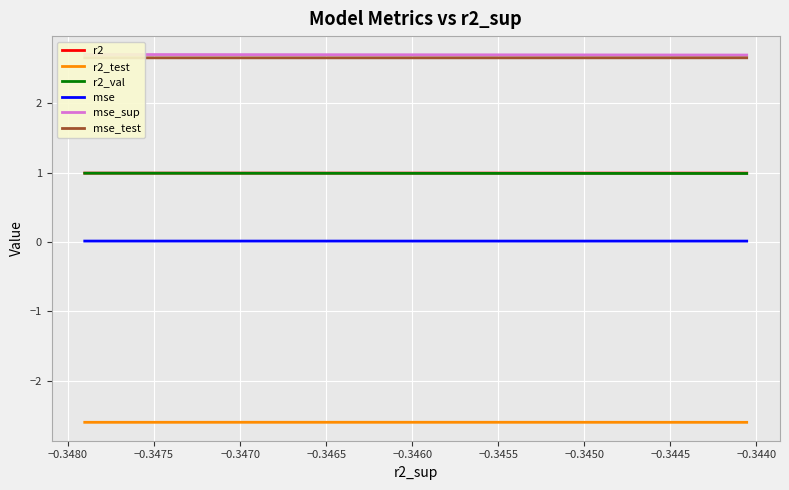

How many lines are shown in the chart?

6